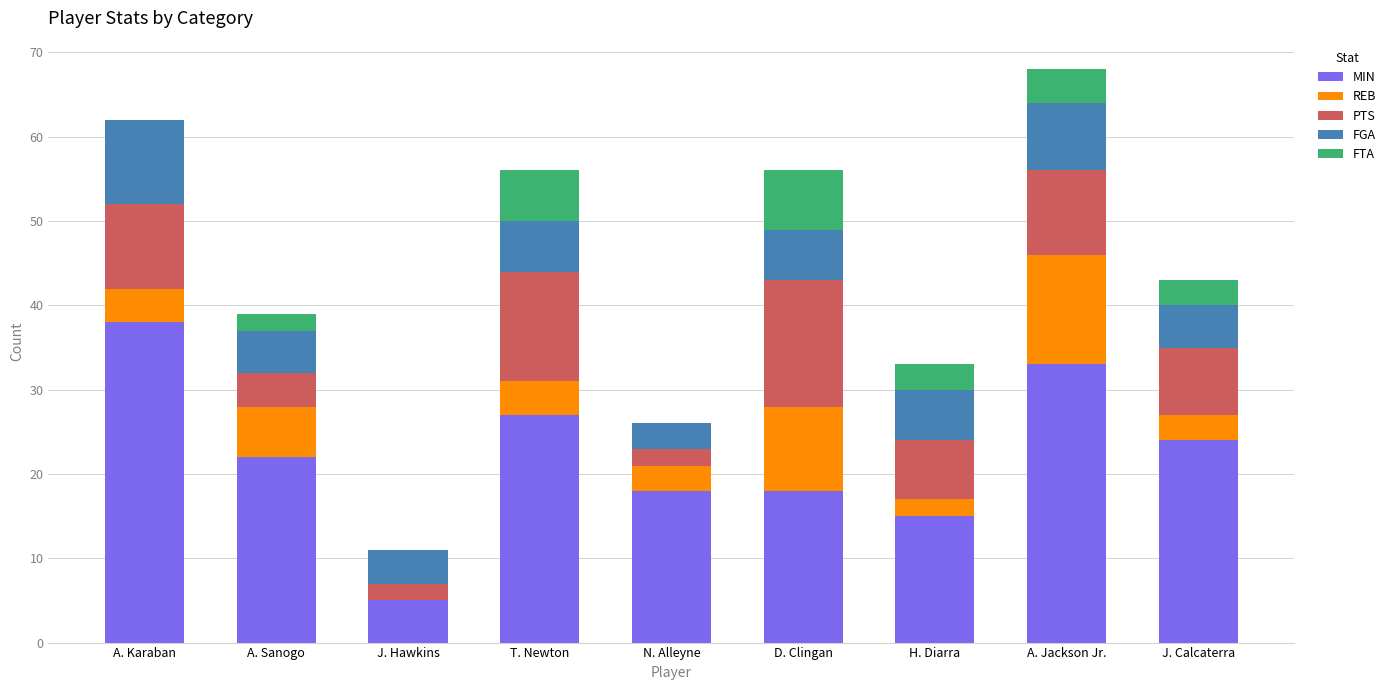

What is the total value across all series at A. Jackson Jr.?

68